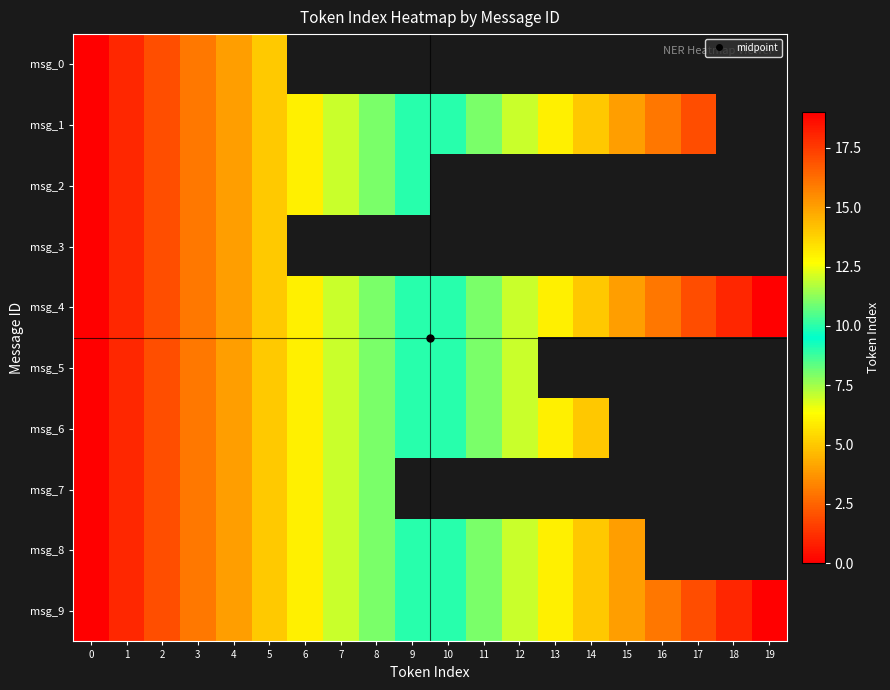

The msg_6 series shows 13.8 at 8. True or false?

False